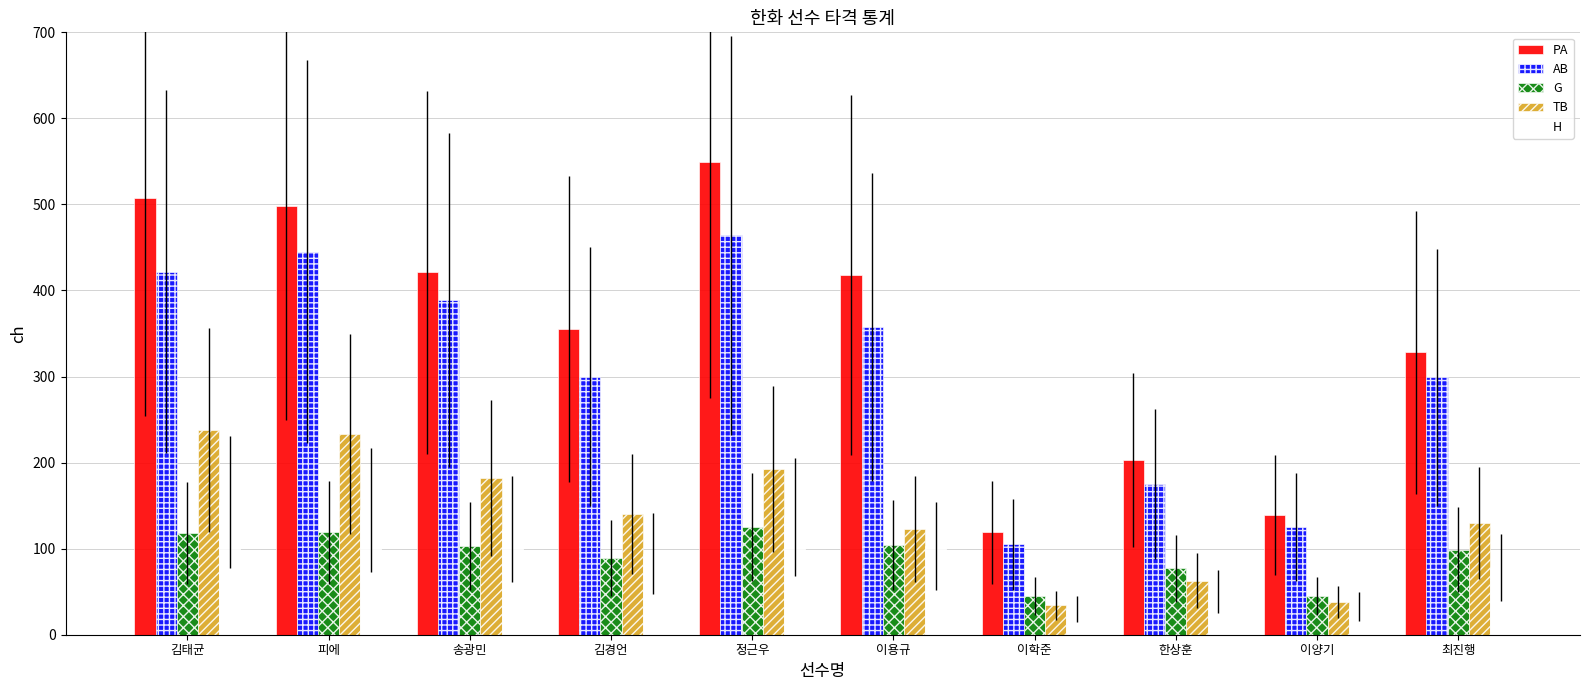

What is the label of the 5th bar from the right?

이용규